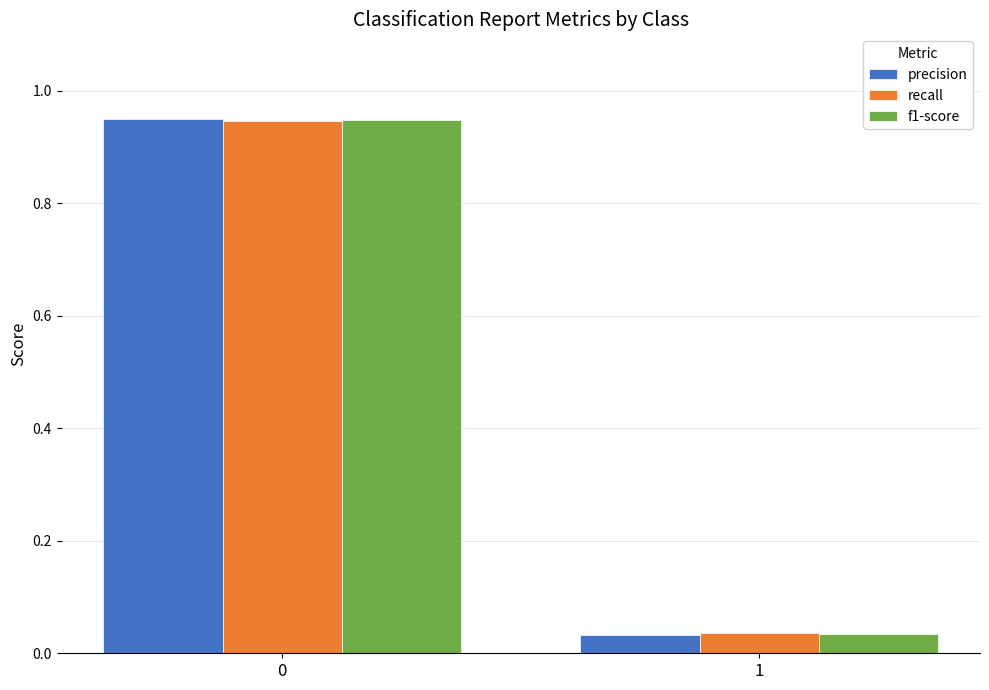

Rank the series by their average value, from highest to lowest.

precision, f1-score, recall